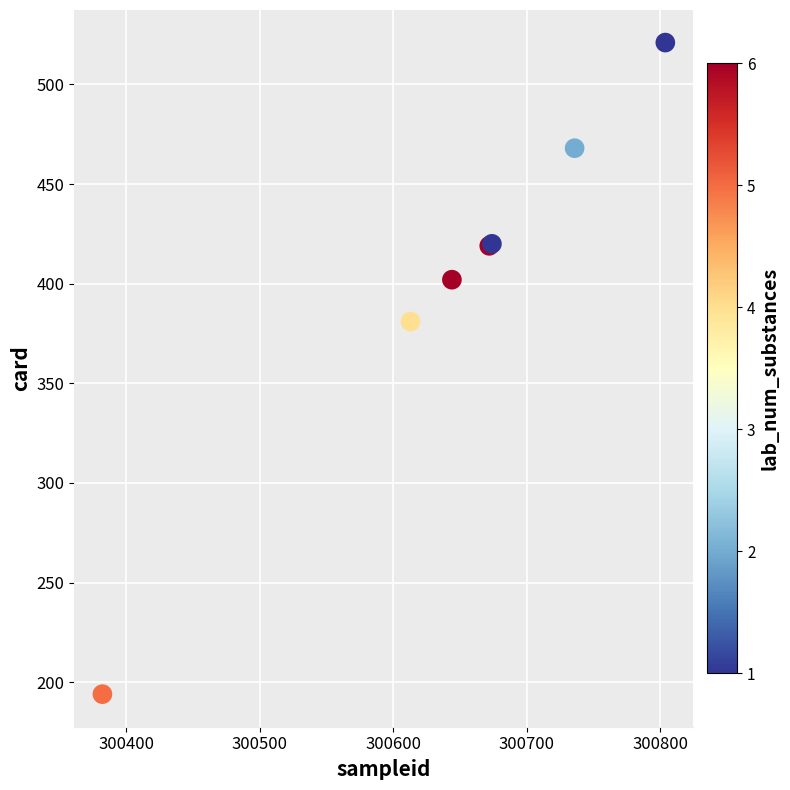

What Y value in the scatter plot is closest to 357?

381